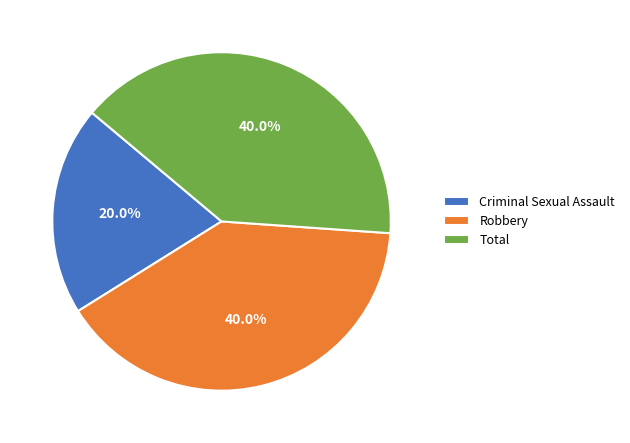

Does any single category account for the majority?

No